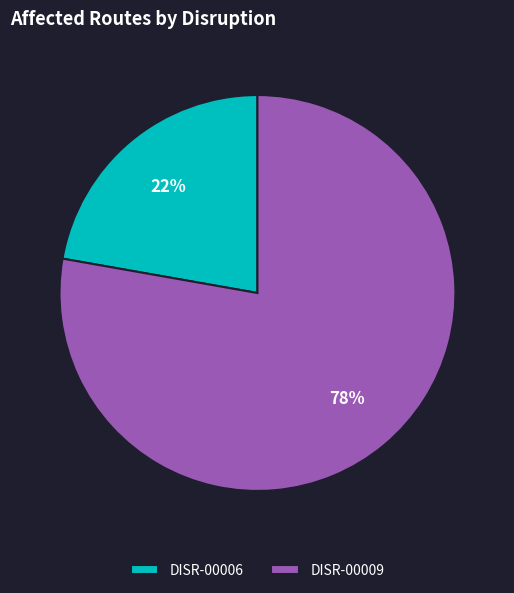

Which slice is the largest?

DISR-00009